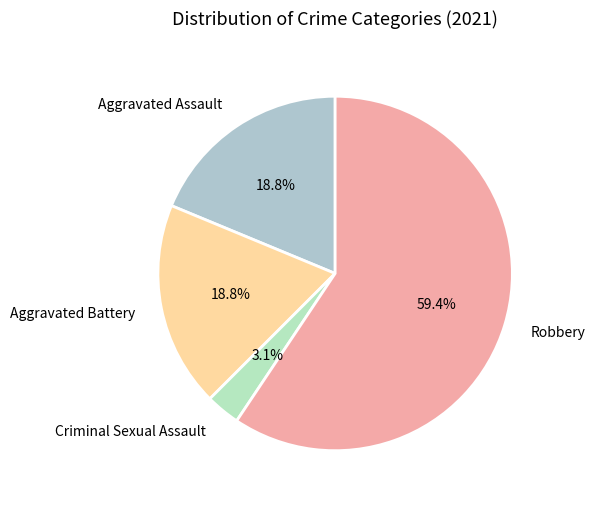

Which has a higher value, Criminal Sexual Assault or Robbery?

Robbery